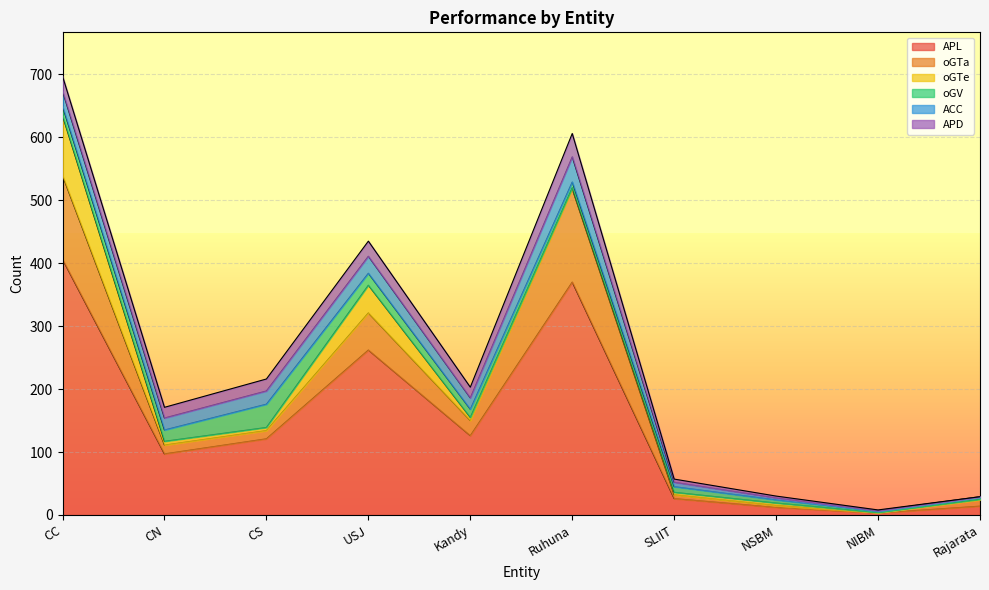

Which series has the largest total across all categories?

APL